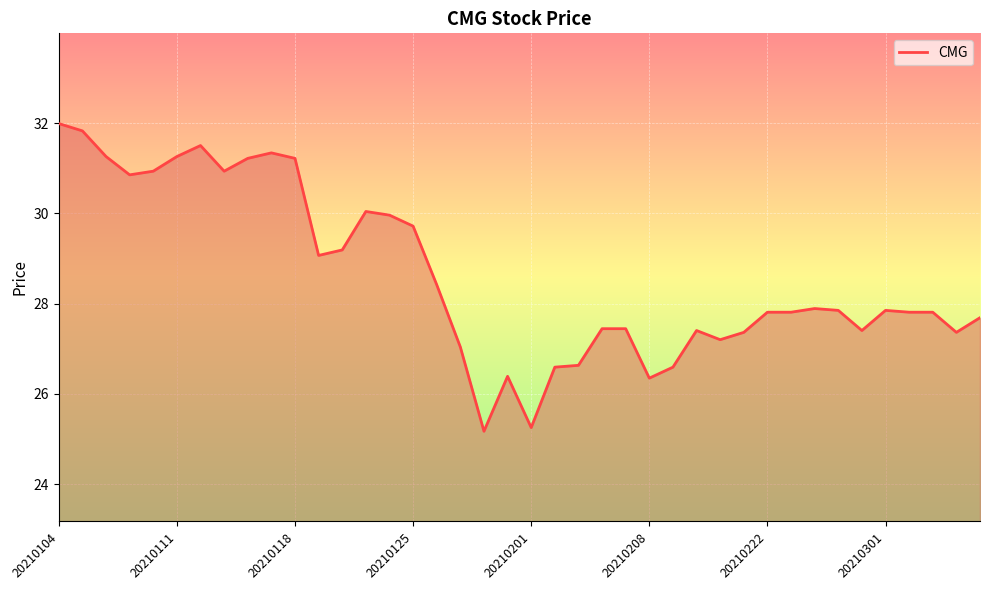

What is the maximum value shown in the chart?

32.0